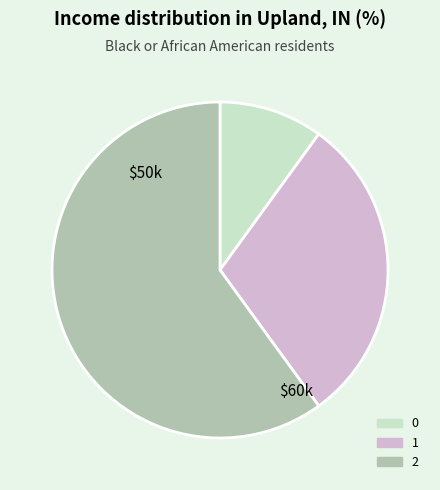

Do 0 and 2 together represent more than half of the pie?

Yes